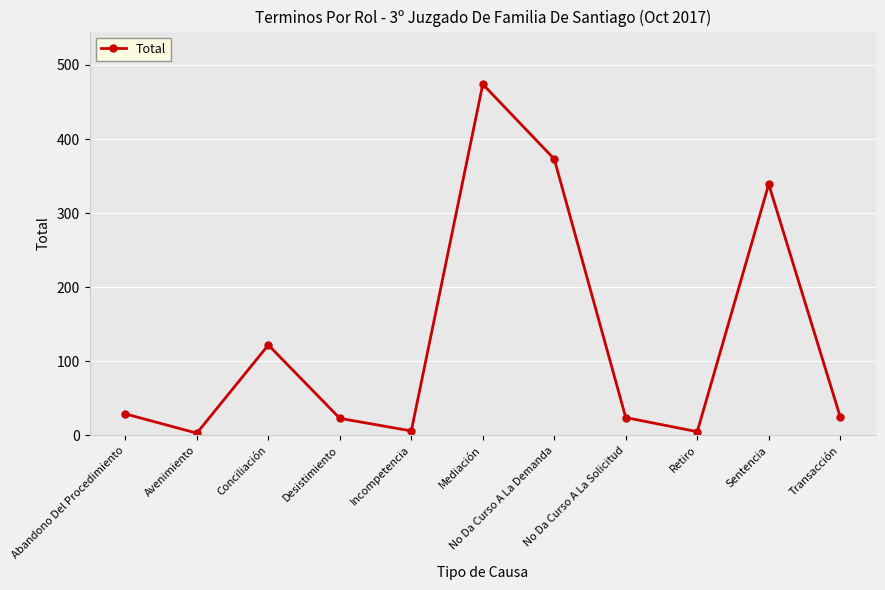

What is the average value?

129